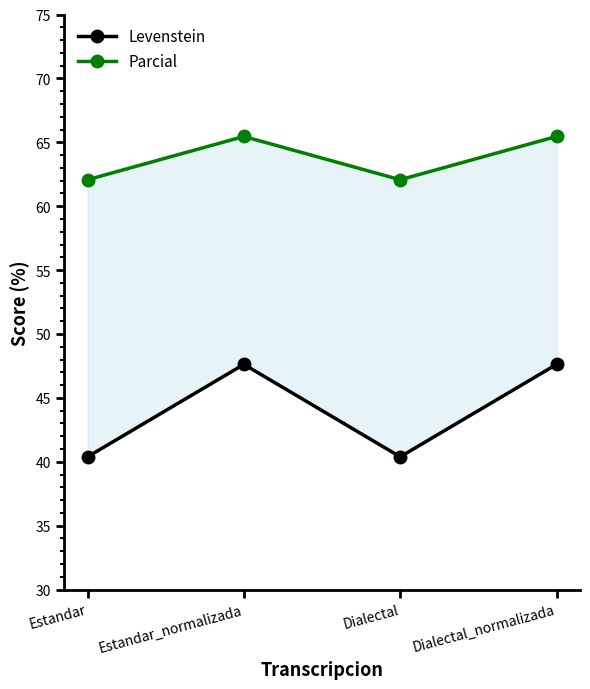

Rank the series by their average value, from highest to lowest.

Parcial, Levenstein